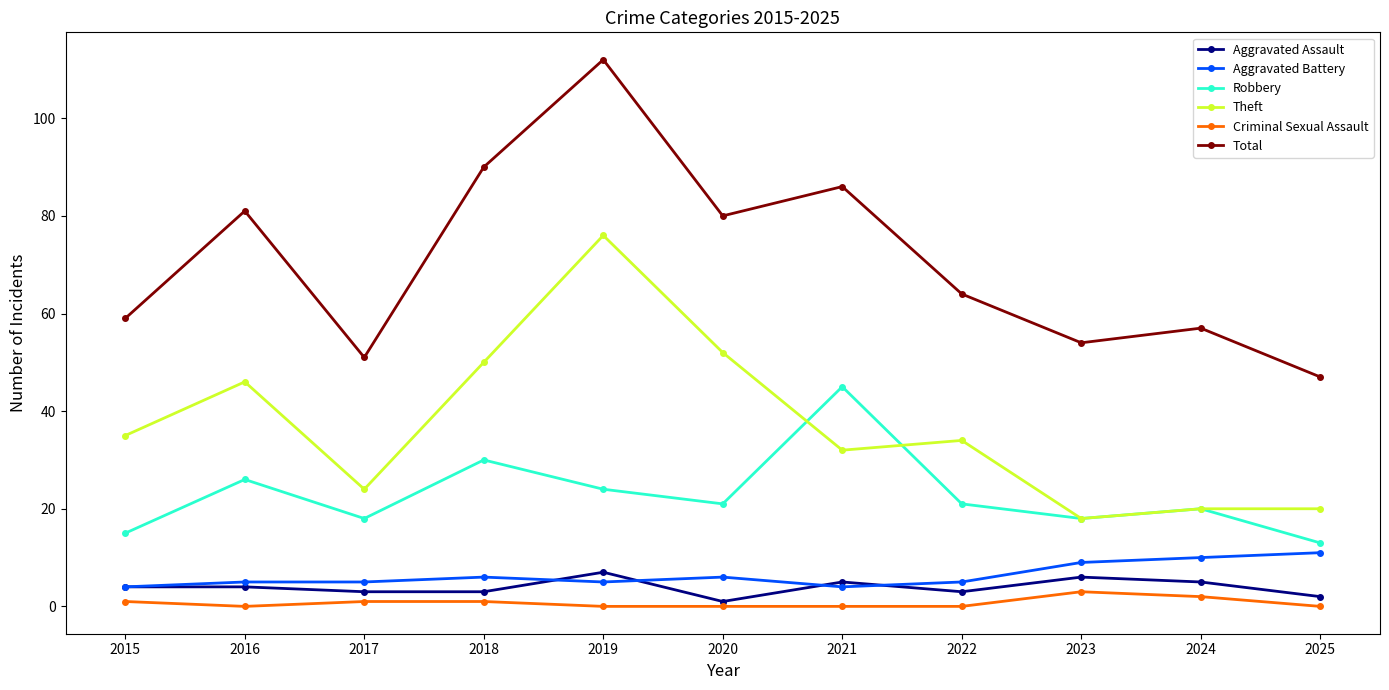

Where is the first local minimum for Criminal Sexual Assault?

2016